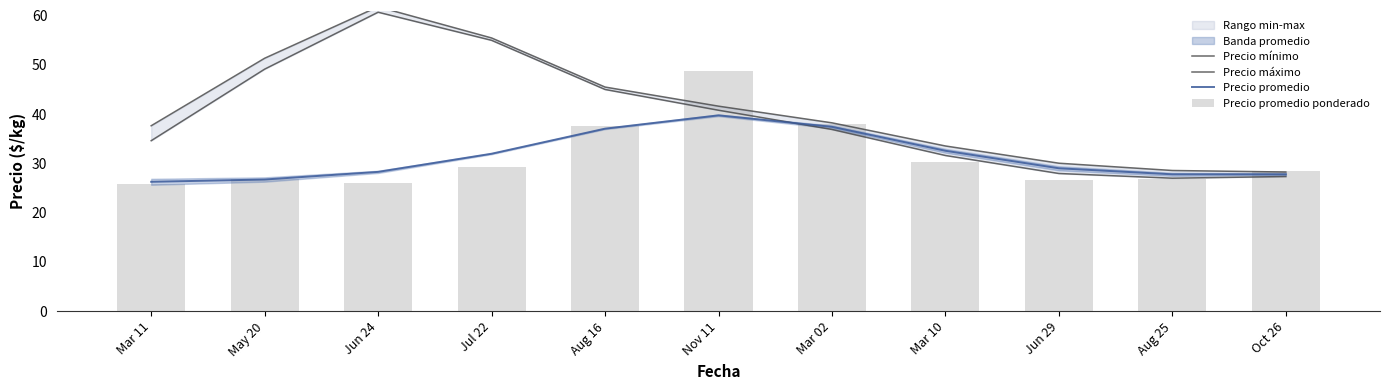

What position from the right is Jun 29?

3